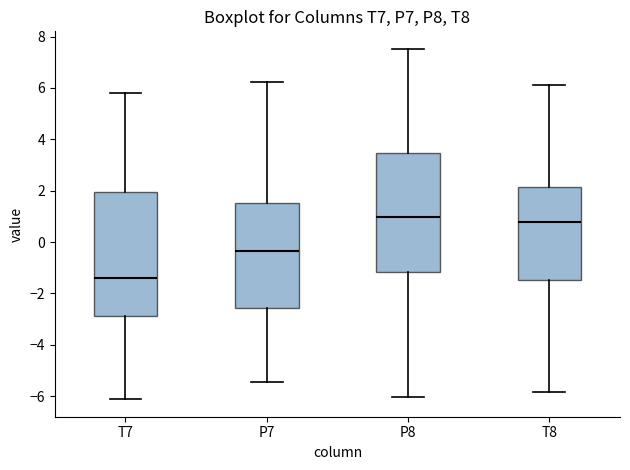

Reading left to right, transcribe this box plot: for each box, give where its median line is, the range the box spans, and where its two whiskers end, as read against the y-axis. The values are not printed on the chart, so give them approximately, as read against the axis.

T7: median -1.4, box -2.8 to 2.0, whiskers -6.2 to 5.8
P7: median -0.4, box -2.6 to 1.6, whiskers -5.4 to 6.2
P8: median 1.0, box -1.2 to 3.4, whiskers -6.0 to 7.6
T8: median 0.8, box -1.4 to 2.2, whiskers -5.8 to 6.2